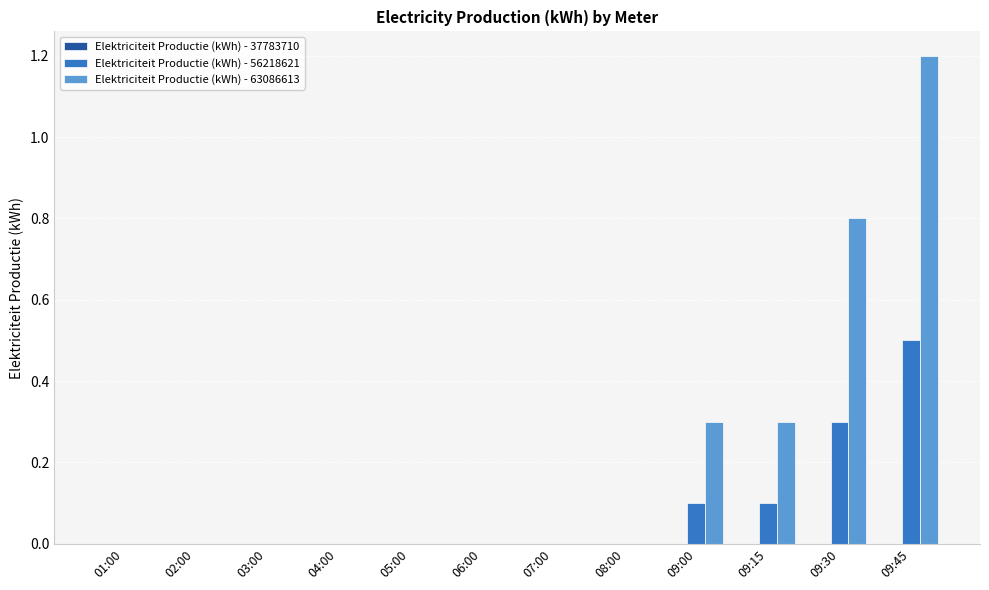

Are the bars horizontal?

No